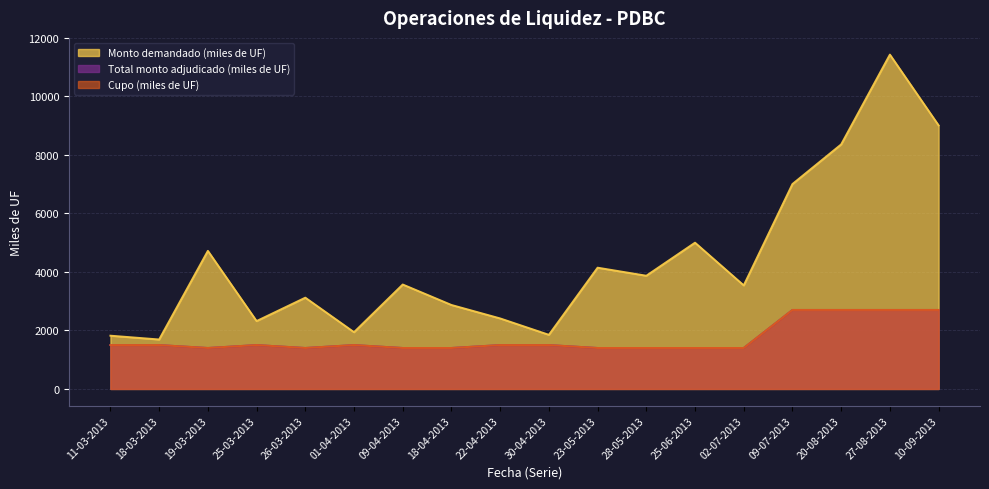

Which series has the widest spread of values?

Monto demandado (miles de UF)